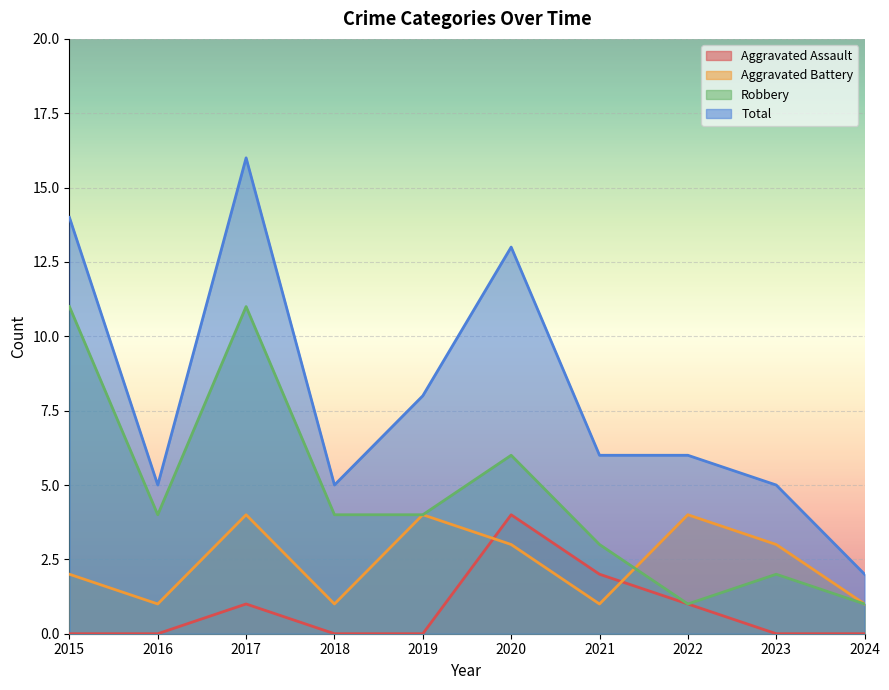

True or false: Aggravated Assault and Total cross at least once.

False